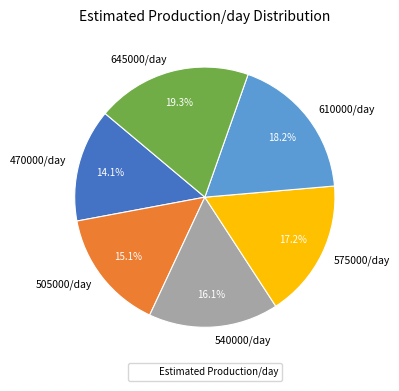

Count the number of slices in the pie.

6